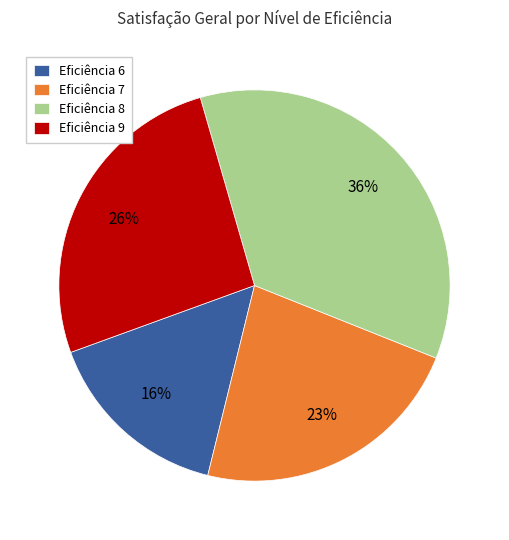

To the nearest percent, what is the difference between the largest and smallest slice percentages?

20%